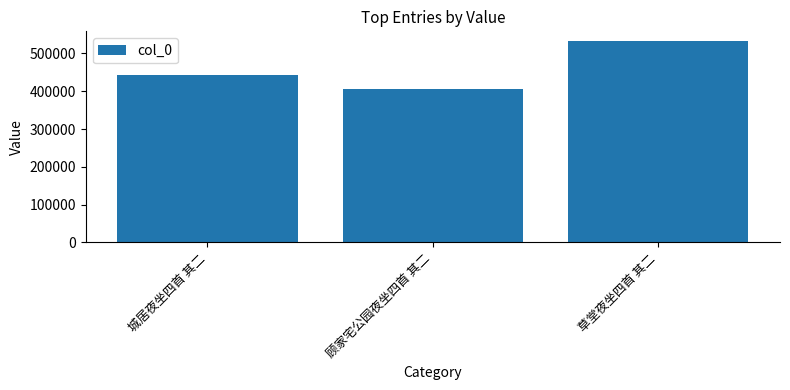

At which category does the chart reach its peak across all series?

草堂夜坐四首 其二